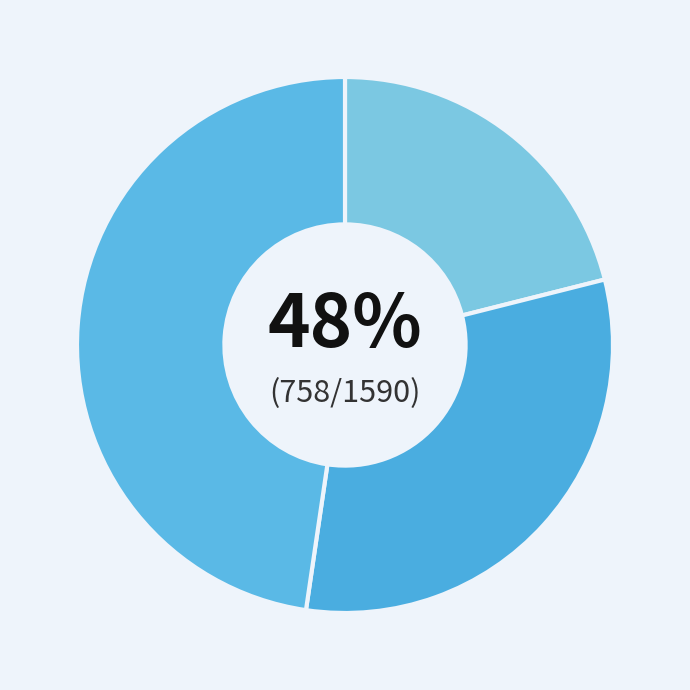

The 무소속이길홍 slice represents 17% of the pie. True or false?

False